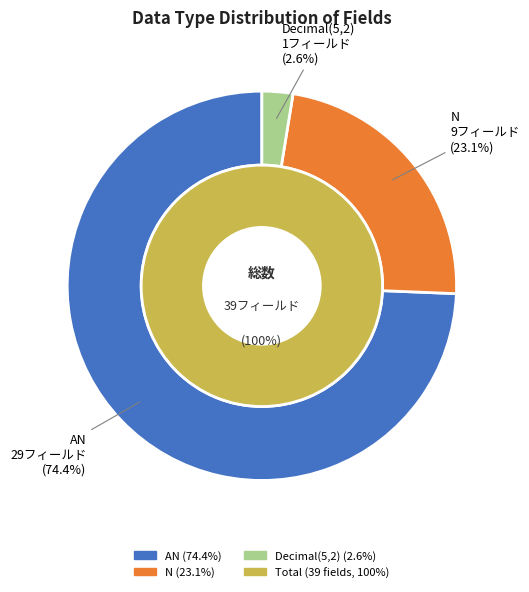

To the nearest percent, what is the average slice percentage?

33%